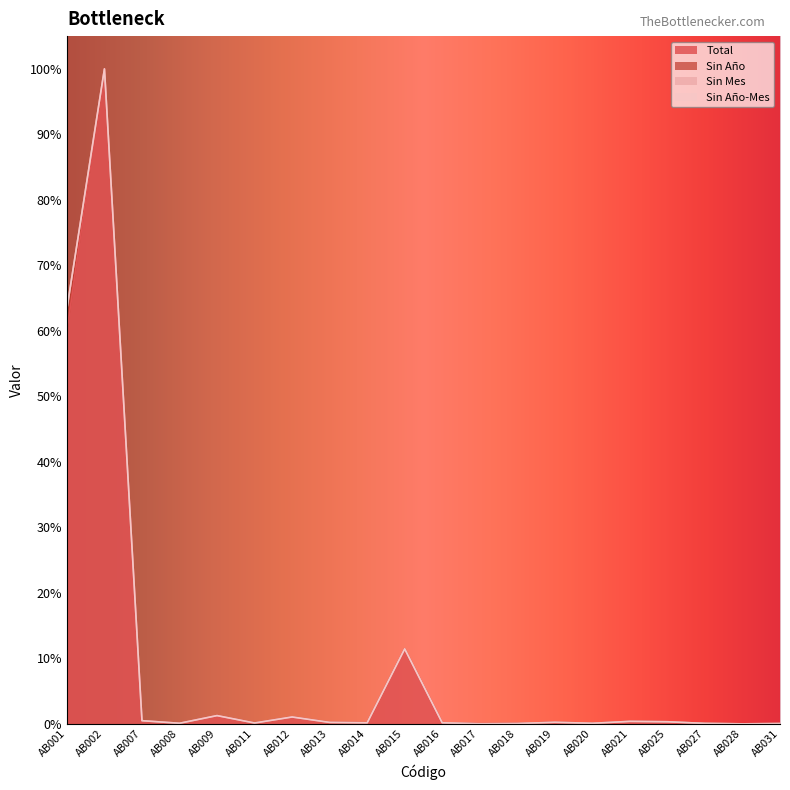

Where is Total nearest to the value 11064?

AB001